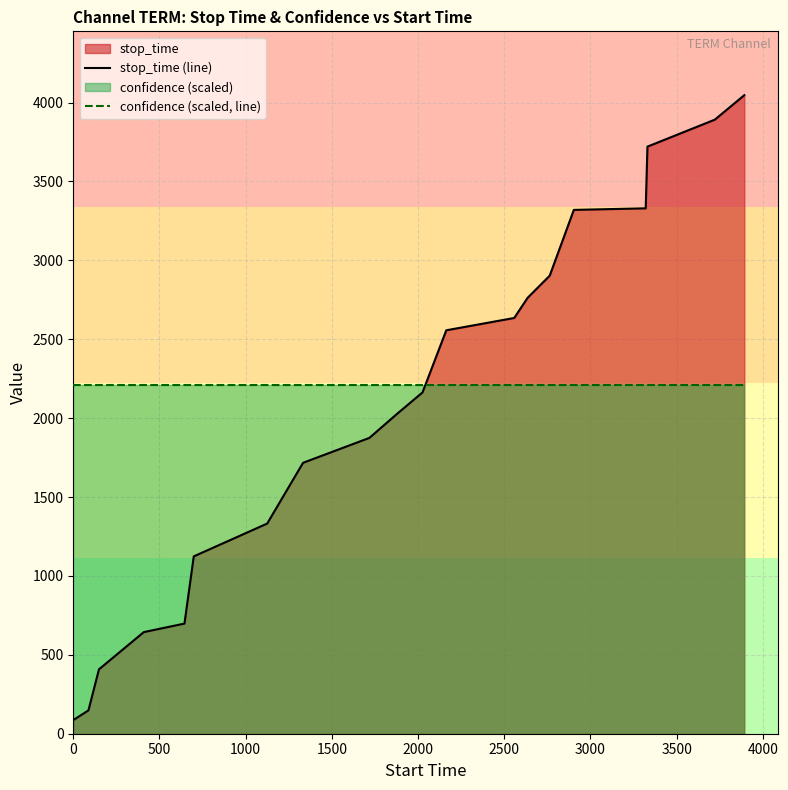

List the series in order of their overall mean, highest first.

confidence (scaled, line), stop_time (line)